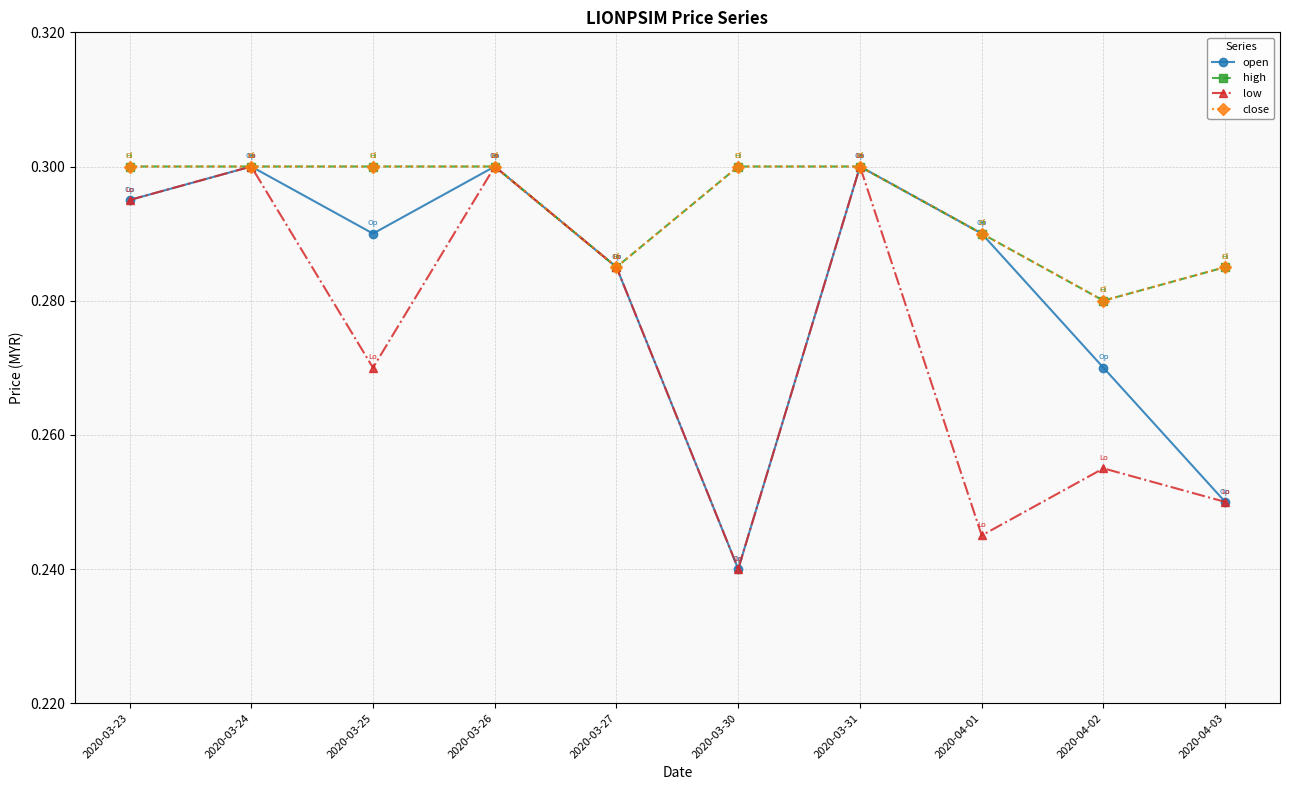

Where is the first local maximum for low?

2020-03-24